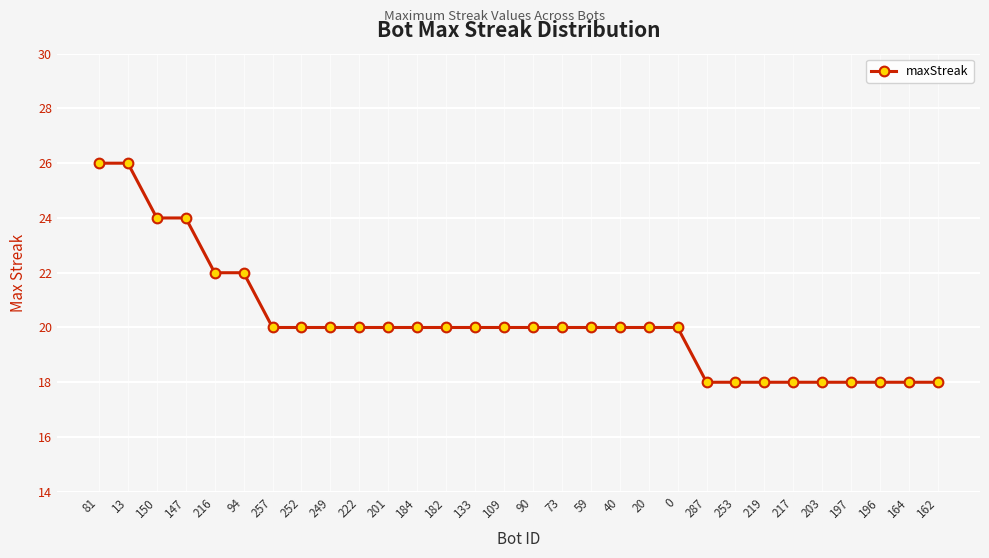

Count the number of categories in the chart.

30